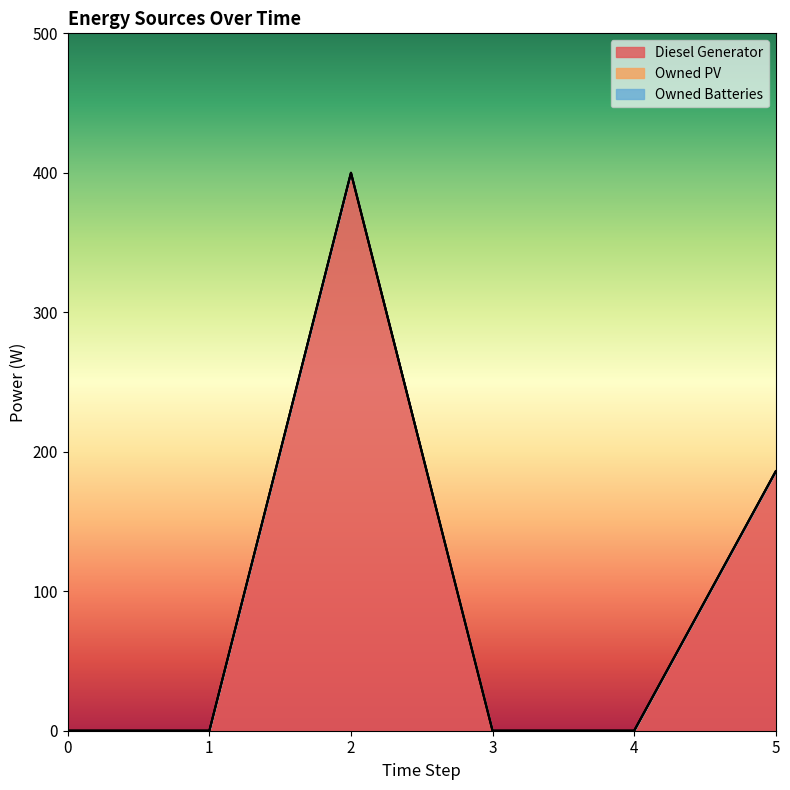

Reading left to right, transcribe all the data shown in this chart.

Diesel Generator: 0	0	400	0	0	186
Owned PV: 0	0	0	0	0	0
Owned Batteries: 0	0	0	0	0	0